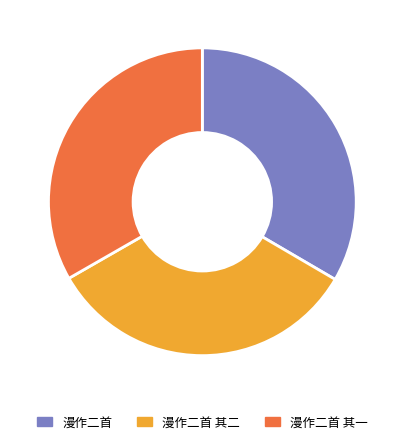

Approximately how many times larger is the value at 漫作二首 其一 compared to 漫作二首?

1.0